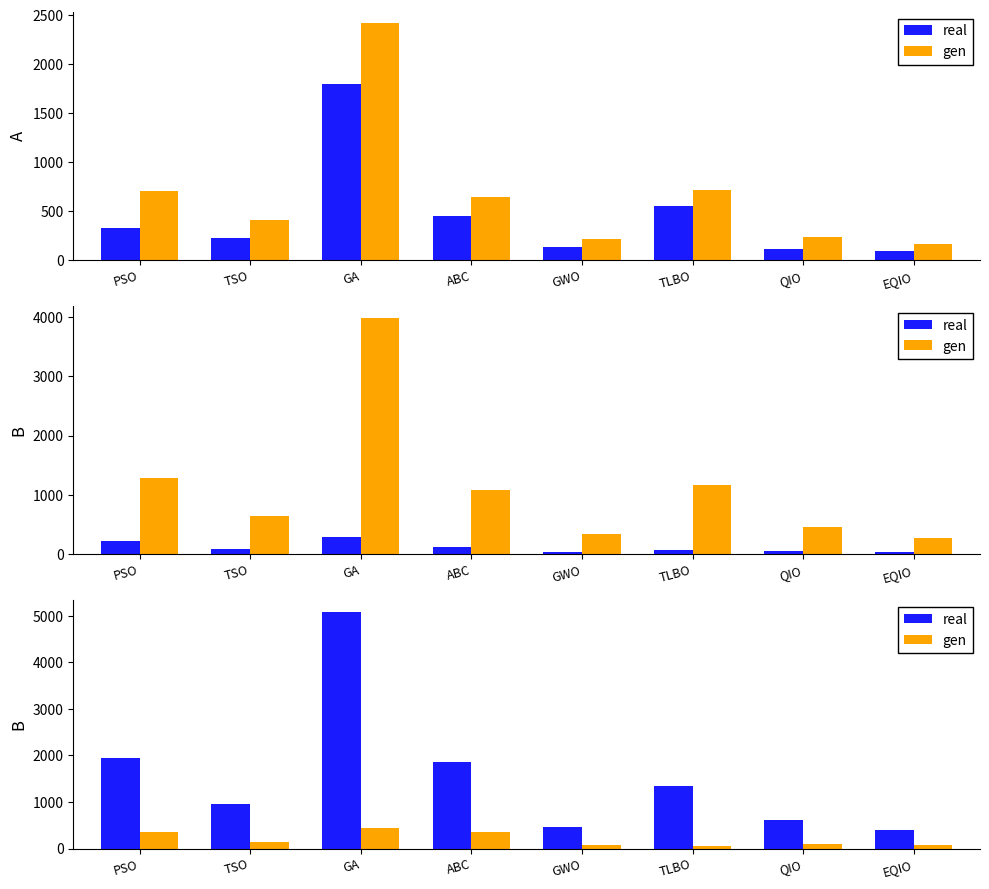

At which label does gen reach its minimum?

TLBO